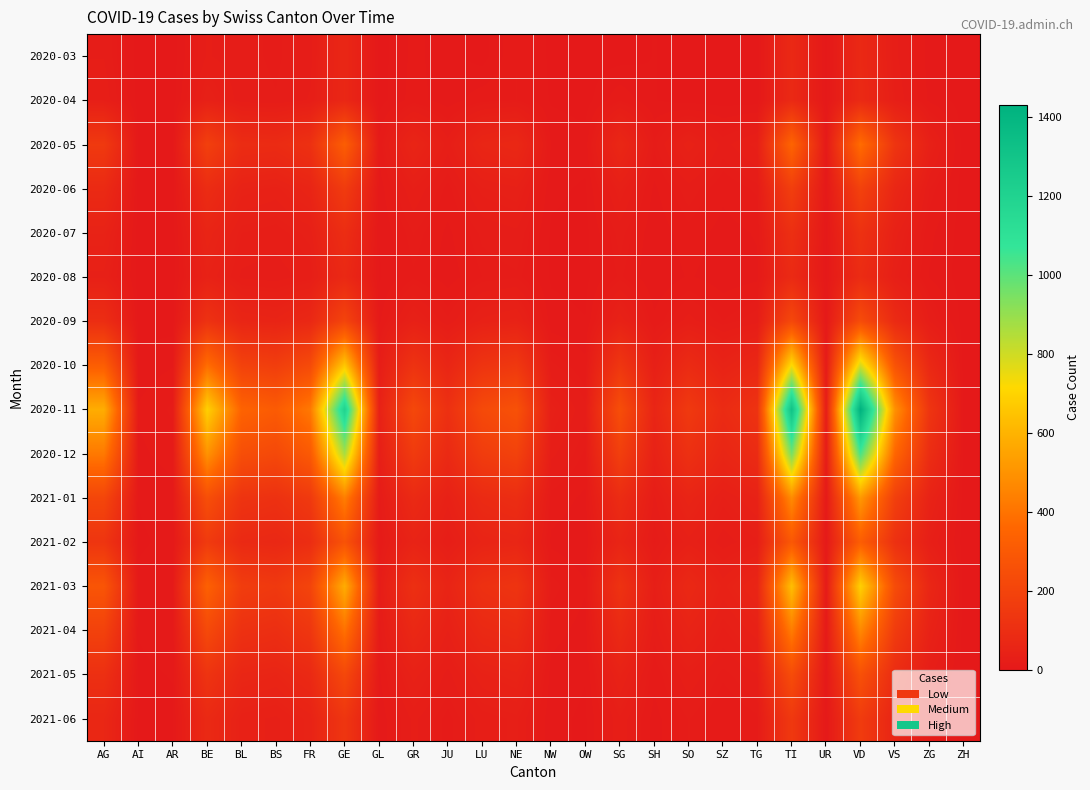

Reading left to right, list all the values displayed in this chart.

2020-03: AG=22	AI=0	AR=0	BE=23	BL=18	BS=16	FR=20	GE=64	GL=0	GR=10	JU=5	LU=0	NE=14	NW=1	OW=0	SG=0	SH=3	SO=0	SZ=0	TG=0	TI=74	UR=0	VD=73	VS=24	ZG=6	ZH=0
2020-04: AG=27	AI=0	AR=0	BE=35	BL=19	BS=17	FR=23	GE=65	GL=0	GR=11	JU=5	LU=12	NE=14	NW=2	OW=0	SG=13	SH=3	SO=0	SZ=0	TG=0	TI=76	UR=0	VD=77	VS=28	ZG=7	ZH=0
2020-05: AG=150	AI=0	AR=0	BE=180	BL=90	BS=85	FR=110	GE=320	GL=10	GR=55	JU=25	LU=60	NE=70	NW=8	OW=5	SG=65	SH=15	SO=40	SZ=20	TG=30	TI=350	UR=5	VD=380	VS=130	ZG=35	ZH=0
2020-06: AG=80	AI=0	AR=0	BE=90	BL=45	BS=40	FR=55	GE=160	GL=5	GR=28	JU=12	LU=30	NE=35	NW=4	OW=2	SG=32	SH=7	SO=20	SZ=10	TG=15	TI=175	UR=2	VD=190	VS=65	ZG=17	ZH=0
2020-07: AG=45	AI=0	AR=0	BE=55	BL=28	BS=25	FR=33	GE=95	GL=3	GR=17	JU=7	LU=18	NE=21	NW=2	OW=1	SG=19	SH=4	SO=12	SZ=6	TG=9	TI=104	UR=1	VD=113	VS=39	ZG=10	ZH=0
2020-08: AG=35	AI=0	AR=0	BE=42	BL=21	BS=19	FR=25	GE=73	GL=2	GR=13	JU=5	LU=14	NE=16	NW=2	OW=1	SG=15	SH=3	SO=9	SZ=5	TG=7	TI=80	UR=1	VD=87	VS=30	ZG=8	ZH=0
2020-09: AG=95	AI=0	AR=0	BE=115	BL=58	BS=52	FR=70	GE=200	GL=7	GR=36	JU=18	LU=38	NE=44	NW=5	OW=3	SG=41	SH=10	SO=25	SZ=14	TG=20	TI=219	UR=3	VD=238	VS=82	ZG=22	ZH=0
2020-10: AG=320	AI=5	AR=8	BE=380	BL=190	BS=170	FR=230	GE=660	GL=22	GR=120	JU=60	LU=125	NE=145	NW=18	OW=10	SG=135	SH=32	SO=83	SZ=46	TG=66	TI=725	UR=10	VD=787	VS=272	ZG=72	ZH=0
2020-11: AG=580	AI=9	AR=15	BE=690	BL=345	BS=308	FR=418	GE=1200	GL=40	GR=218	JU=109	LU=227	NE=263	NW=33	OW=18	SG=245	SH=58	SO=150	SZ=84	TG=120	TI=1317	UR=18	VD=1430	VS=494	ZG=131	ZH=0
2020-12: AG=420	AI=7	AR=11	BE=500	BL=250	BS=223	FR=303	GE=869	GL=29	GR=158	JU=79	LU=165	NE=191	NW=24	OW=13	SG=178	SH=42	SO=109	SZ=61	TG=87	TI=954	UR=13	VD=1036	VS=358	ZG=95	ZH=0
2021-01: AG=210	AI=3	AR=6	BE=250	BL=125	BS=112	FR=151	GE=435	GL=14	GR=79	JU=39	LU=82	NE=95	NW=12	OW=7	SG=89	SH=21	SO=54	SZ=30	TG=43	TI=477	UR=7	VD=518	VS=179	ZG=47	ZH=0
2021-02: AG=130	AI=2	AR=4	BE=155	BL=77	BS=69	FR=94	GE=269	GL=9	GR=49	JU=24	LU=51	NE=59	NW=7	OW=4	SG=55	SH=13	SO=34	SZ=19	TG=27	TI=295	UR=4	VD=320	VS=111	ZG=29	ZH=0
2021-03: AG=280	AI=4	AR=8	BE=333	BL=167	BS=149	FR=202	GE=580	GL=19	GR=105	JU=53	LU=110	NE=127	NW=16	OW=9	SG=118	SH=28	SO=72	SZ=40	TG=58	TI=637	UR=9	VD=691	VS=239	ZG=63	ZH=0
2021-04: AG=190	AI=3	AR=5	BE=226	BL=113	BS=101	FR=137	GE=394	GL=13	GR=71	JU=36	LU=75	NE=86	NW=11	OW=6	SG=80	SH=19	SO=49	SZ=27	TG=40	TI=432	UR=6	VD=469	VS=162	ZG=43	ZH=0
2021-05: AG=105	AI=2	AR=3	BE=125	BL=63	BS=56	FR=76	GE=218	GL=7	GR=39	JU=20	LU=41	NE=48	NW=6	OW=3	SG=44	SH=10	SO=27	SZ=15	TG=22	TI=239	UR=3	VD=260	VS=90	ZG=24	ZH=0
2021-06: AG=65	AI=1	AR=2	BE=77	BL=39	BS=35	FR=47	GE=134	GL=4	GR=24	JU=12	LU=25	NE=29	NW=4	OW=2	SG=27	SH=6	SO=17	SZ=9	TG=13	TI=147	UR=2	VD=160	VS=55	ZG=15	ZH=0